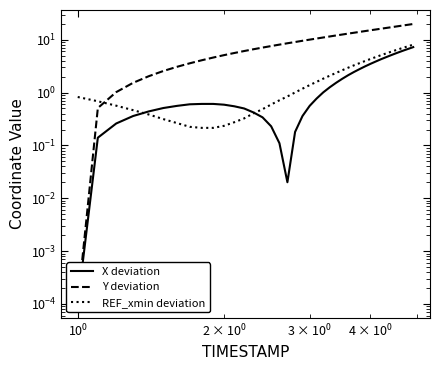

Reading left to right, list all the values displayed in this chart.

X deviation: 0.0	0.1	0.3	0.4	0.4	0.5	0.6	0.6	0.6	0.6	0.6	0.6	0.5	0.4	0.3	0.2	0.1	0.0	0.2	0.4	0.6	0.8	1.0	1.3	1.5	1.8	2.1	2.5	2.8	3.1	3.5	3.9	4.3	4.6	5.1	5.5	5.9	6.3	6.8	7.2
Y deviation: 0.0	0.5	1.0	1.5	2.0	2.6	3.1	3.6	4.1	4.6	5.1	5.6	6.1	6.6	7.1	7.6	8.1	8.6	9.1	9.6	10.0	10.5	11.0	11.5	12.0	12.5	13.1	13.6	14.1	14.6	15.1	15.6	16.1	16.6	17.2	17.7	18.2	18.8	19.3	19.8
REF_xmin deviation: 0.8	0.7	0.6	0.5	0.4	0.3	0.3	0.2	0.2	0.2	0.2	0.3	0.3	0.4	0.5	0.6	0.7	0.8	1.0	1.2	1.4	1.6	1.8	2.1	2.4	2.6	3.0	3.3	3.6	4.0	4.3	4.7	5.1	5.5	5.9	6.3	6.7	7.2	7.6	8.1